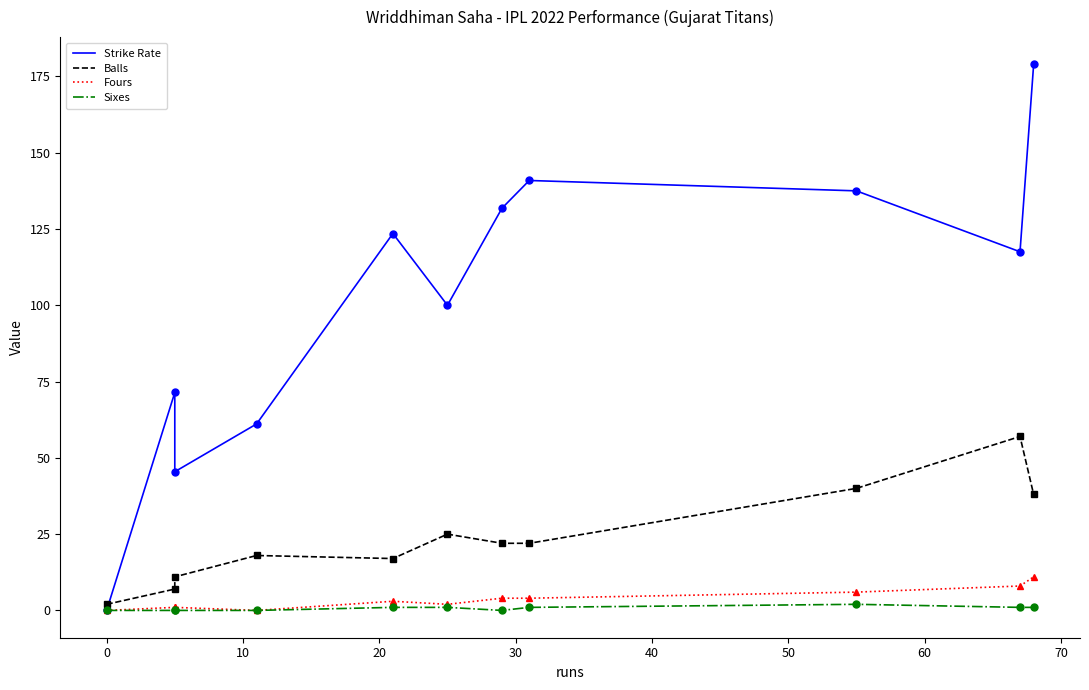

What is the sum of all Strike Rate values?

1108.2